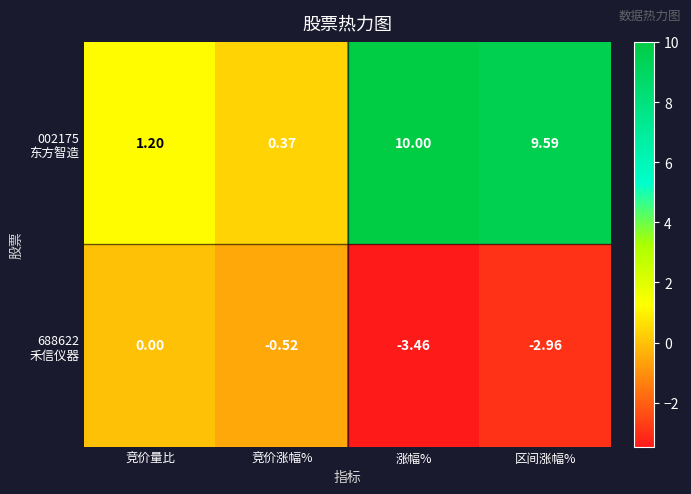

Which label corresponds to the largest value in the chart?

涨幅%